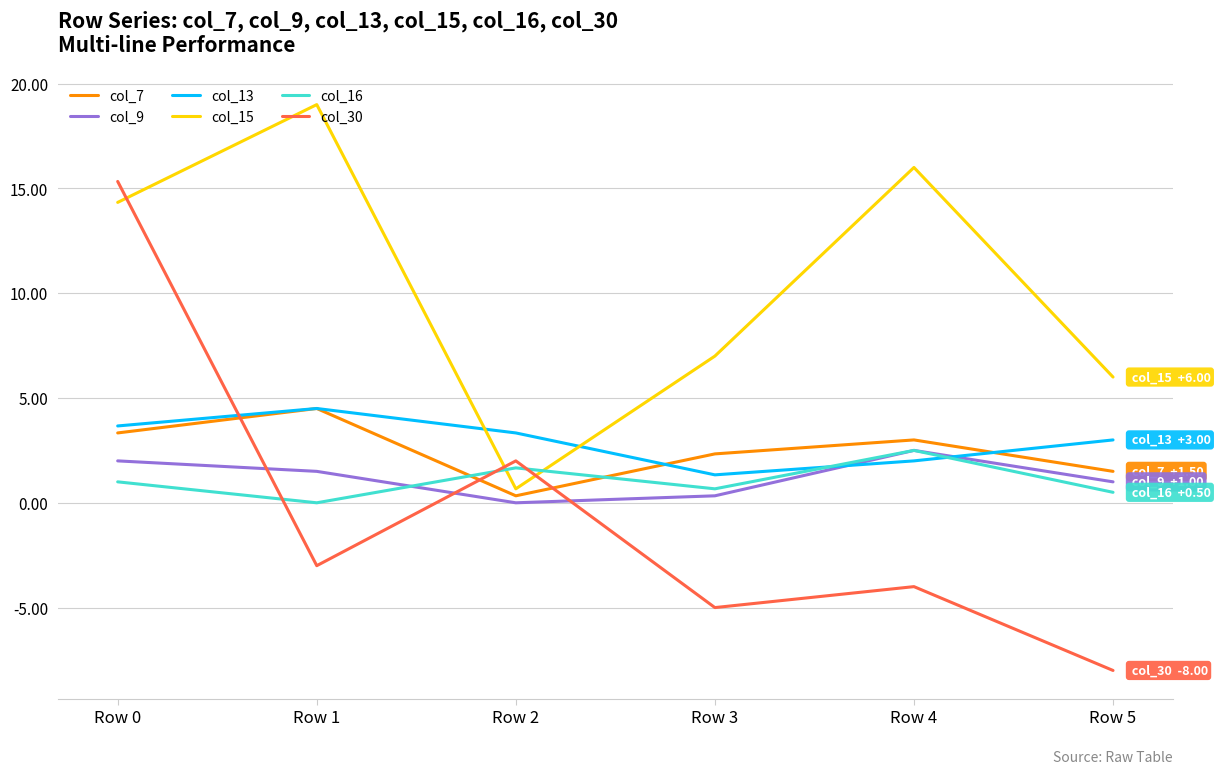

Reading left to right, list all the values displayed in this chart.

col_7: Row 0=3.3	Row 1=4.5	Row 2=0.3	Row 3=2.3	Row 4=3.0	Row 5=1.5
col_9: Row 0=2.0	Row 1=1.5	Row 2=0.0	Row 3=0.3	Row 4=2.5	Row 5=1.0
col_13: Row 0=3.7	Row 1=4.5	Row 2=3.3	Row 3=1.3	Row 4=2.0	Row 5=3.0
col_15: Row 0=14.3	Row 1=19.0	Row 2=0.7	Row 3=7.0	Row 4=16.0	Row 5=6.0
col_16: Row 0=1.0	Row 1=0.0	Row 2=1.7	Row 3=0.7	Row 4=2.5	Row 5=0.5
col_30: Row 0=15.3	Row 1=-3.0	Row 2=2.0	Row 3=-5.0	Row 4=-4.0	Row 5=-8.0